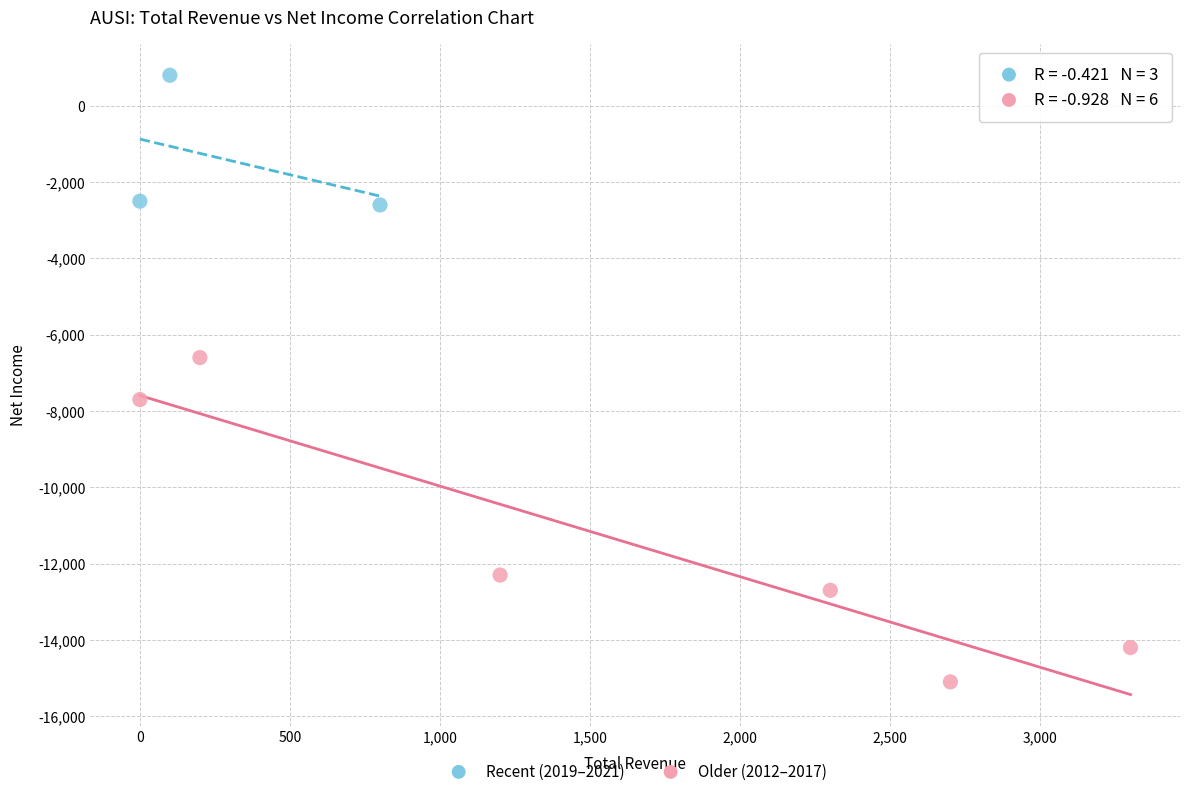

Which series reaches the minimum Y coordinate?

Older (2012–2017)